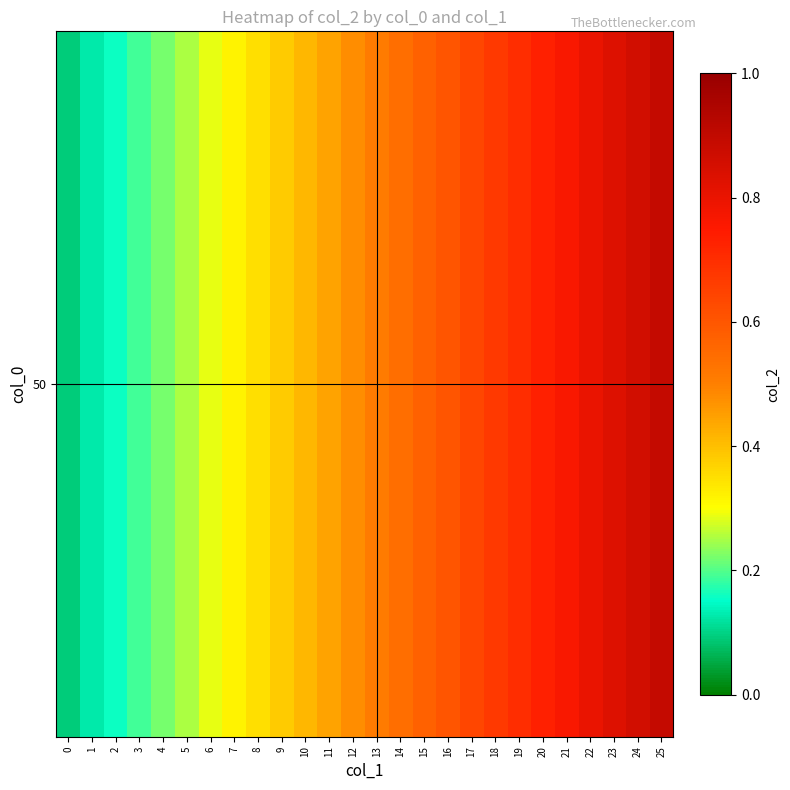

Rank the categories by value from lowest to highest.

0, 1, 2, 3, 4, 5, 6, 7, 8, 9, 10, 11, 12, 13, 14, 15, 16, 17, 18, 19, 20, 21, 22, 23, 24, 25